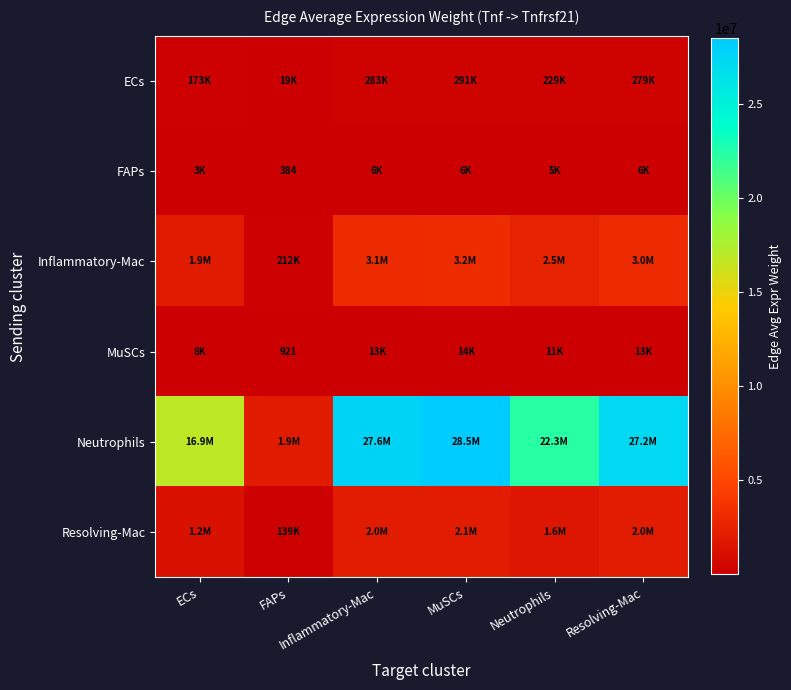

Rank the series at Neutrophils from lowest to highest value.

FAPs, MuSCs, ECs, Resolving-Mac, Inflammatory-Mac, Neutrophils